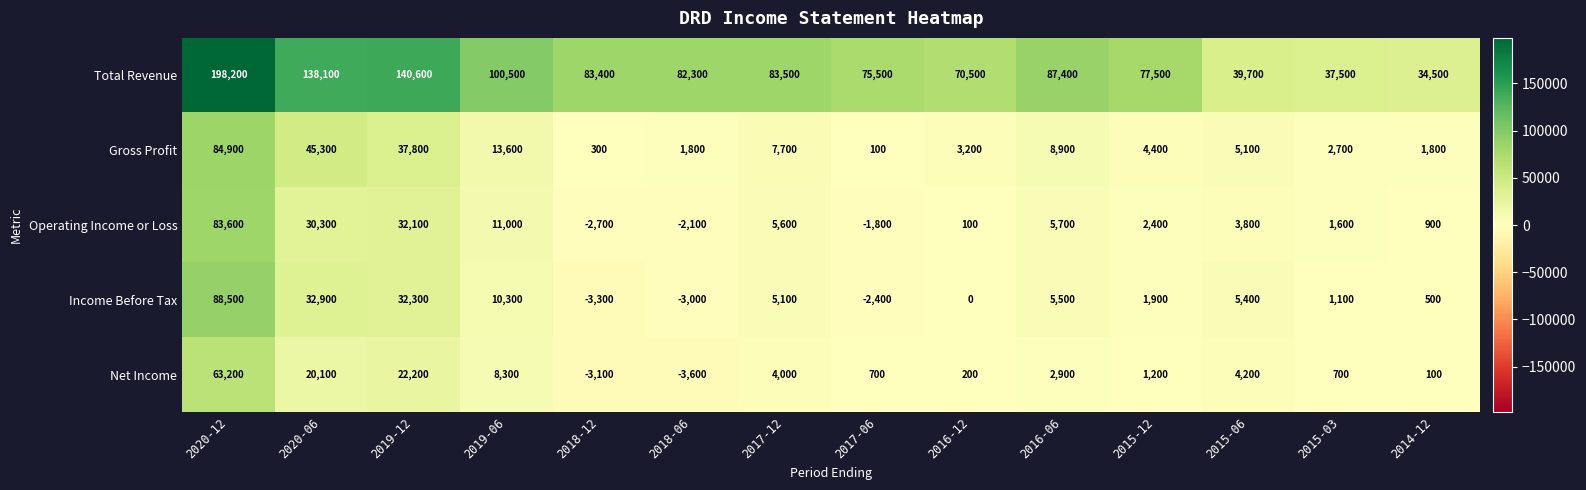

What is the difference between the second highest and minimum values in the Gross Profit series?

45200